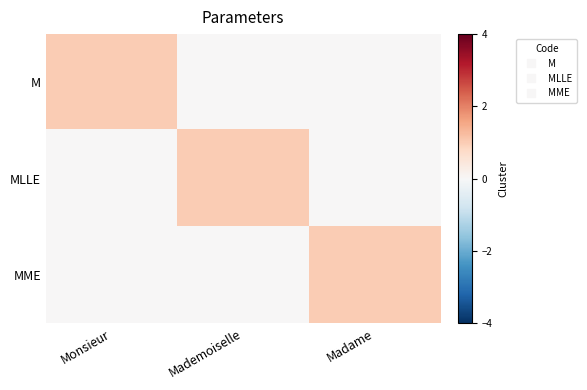

What is the total value across all series at Mademoiselle?

1